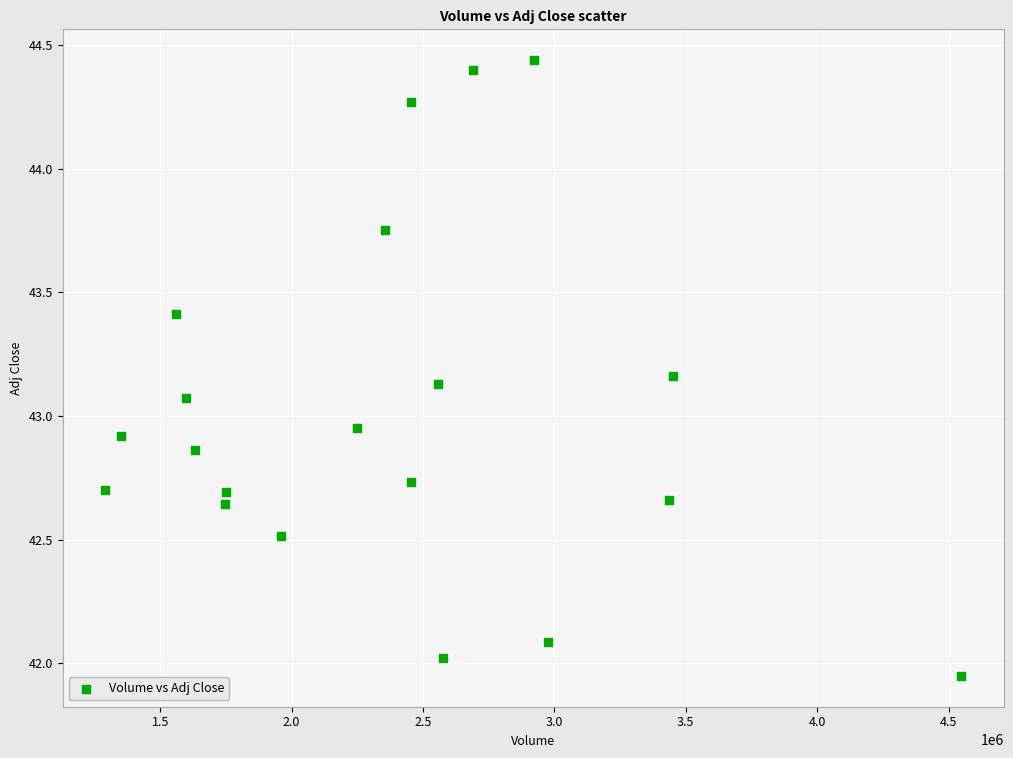

What is the range of X values (max minus min)?

3256000.0